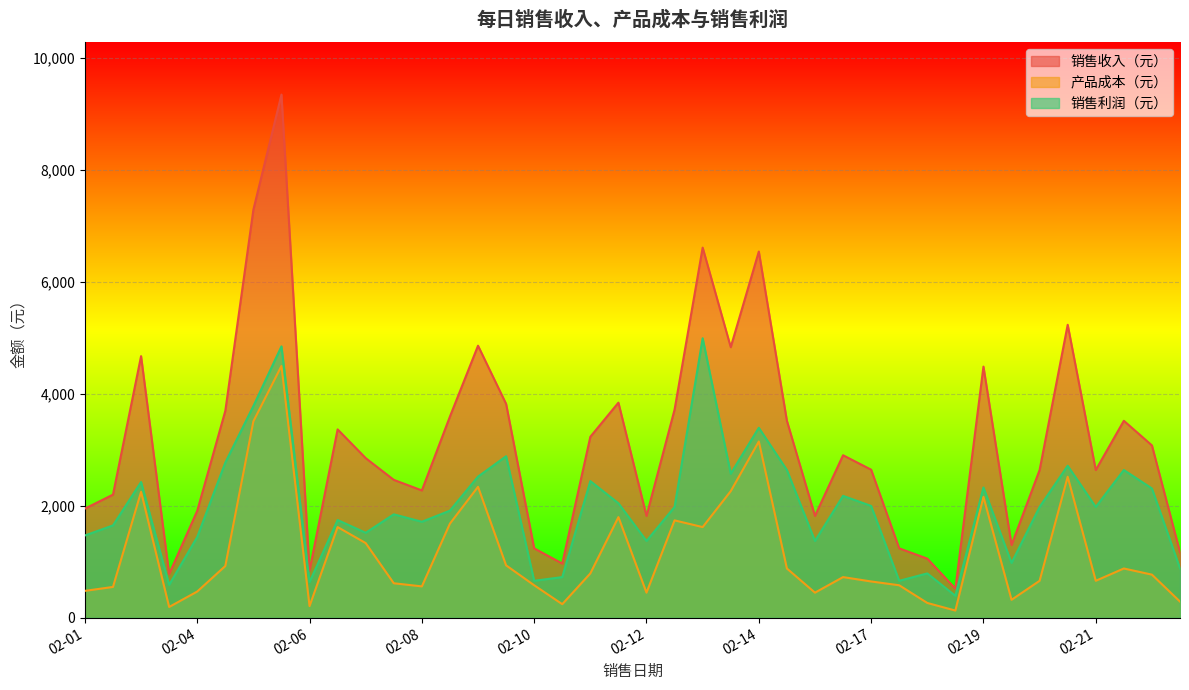

Which has a higher value, 02-20 or 02-14?

02-14